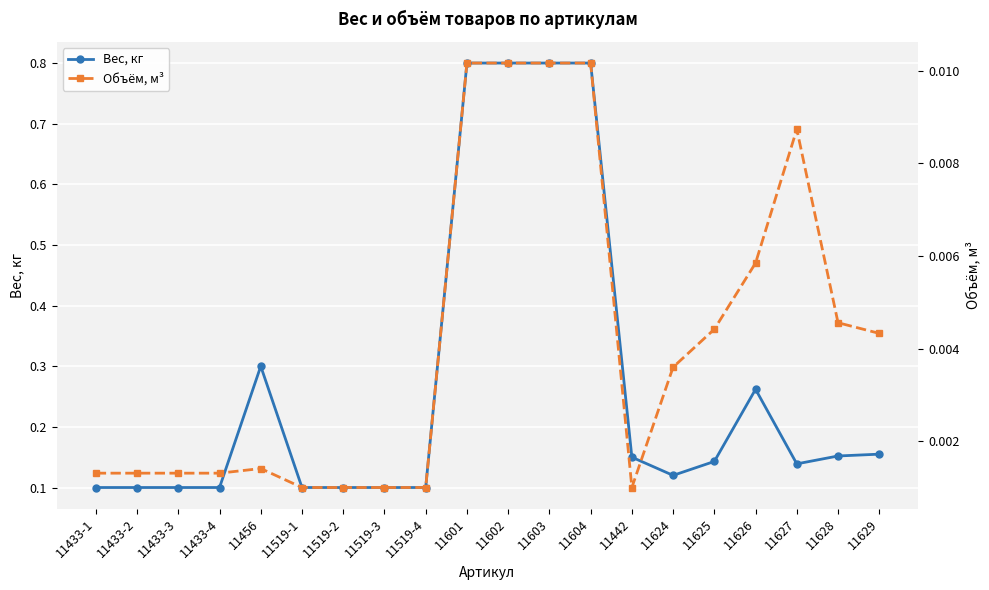

What is the value of the Вес, кг point at the 7th from the left?

0.1